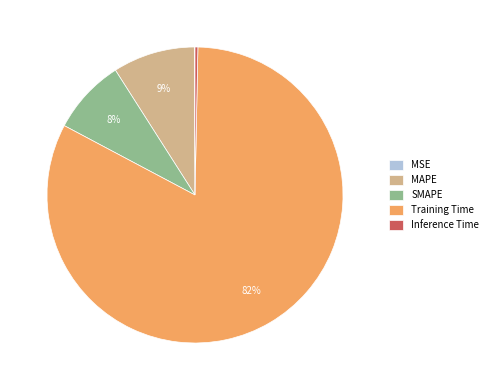

To the nearest percent, what is the combined percentage of Inference Time and Training Time?

83%